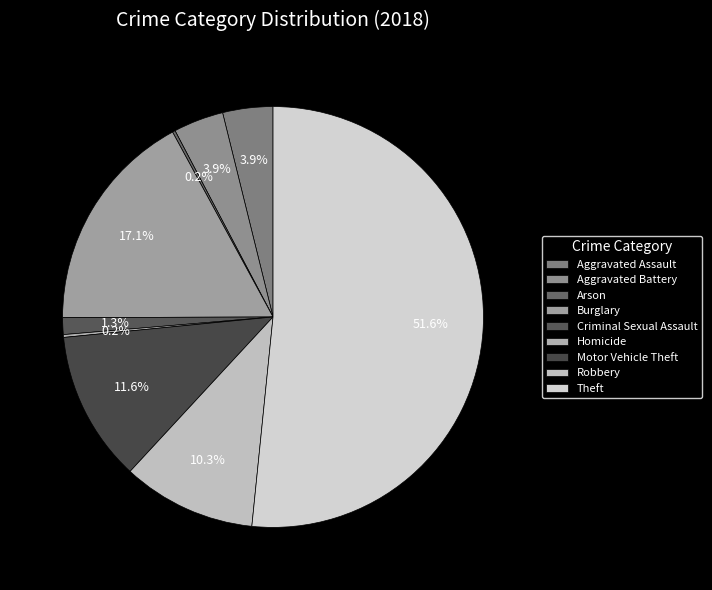

What is the majority slice?

Theft